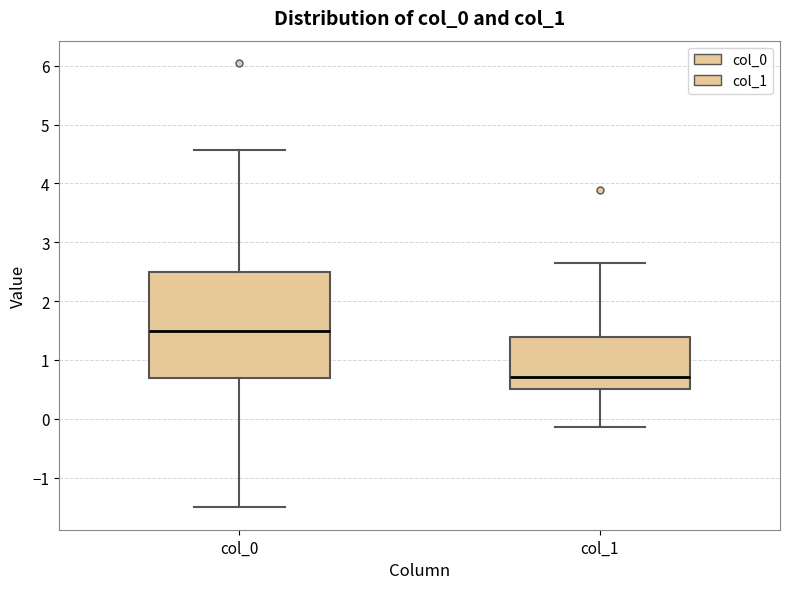

Which box has the lowest median line?

col_1